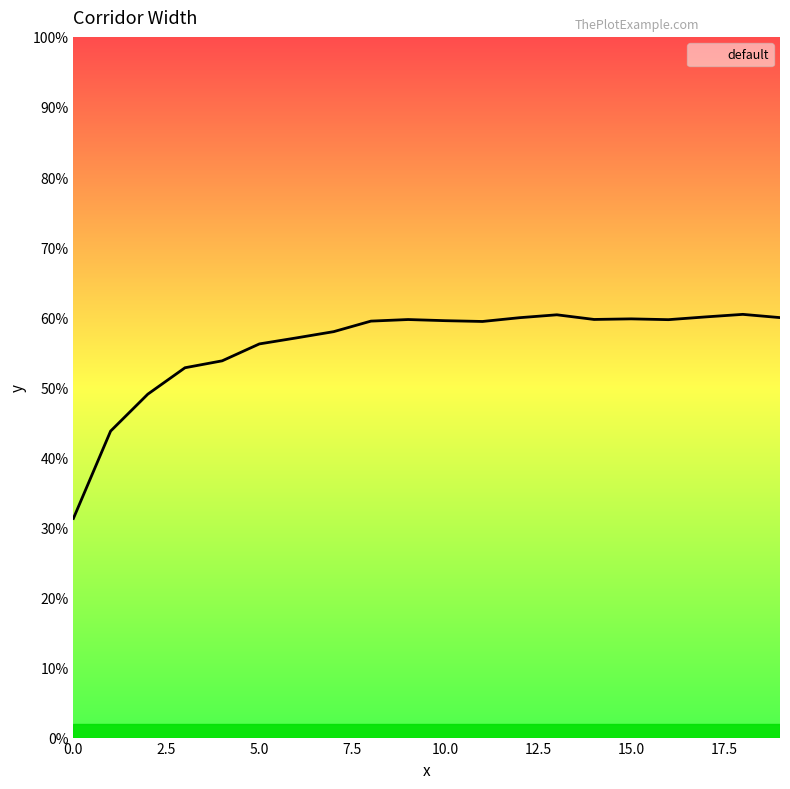

At which category does the data reach its first local valley?

11